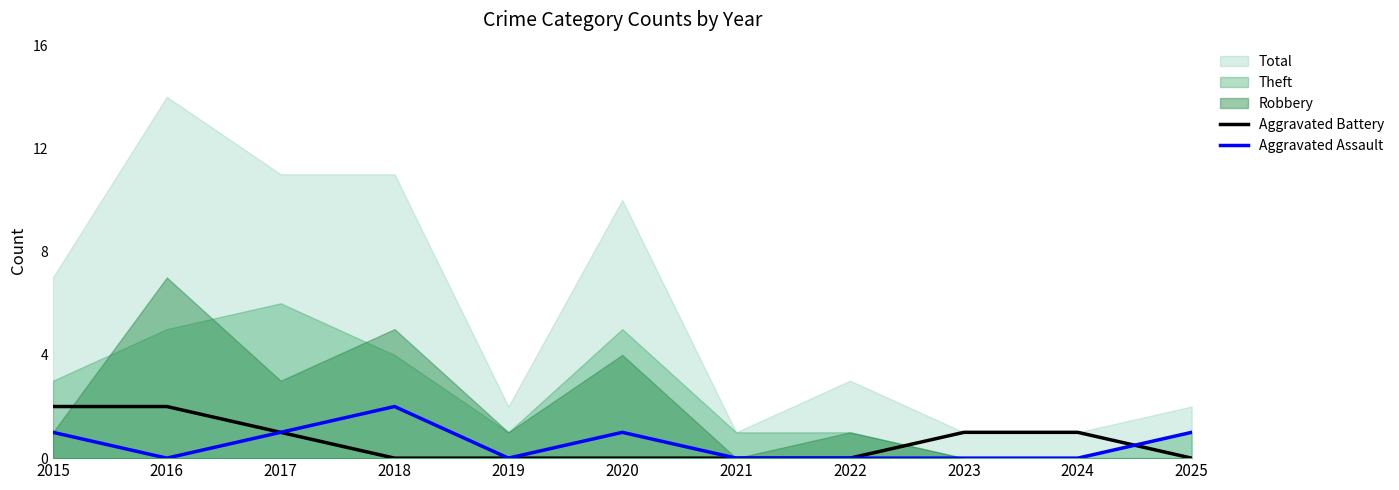

The value of Aggravated Battery at 2015 is 2. True or false?

True